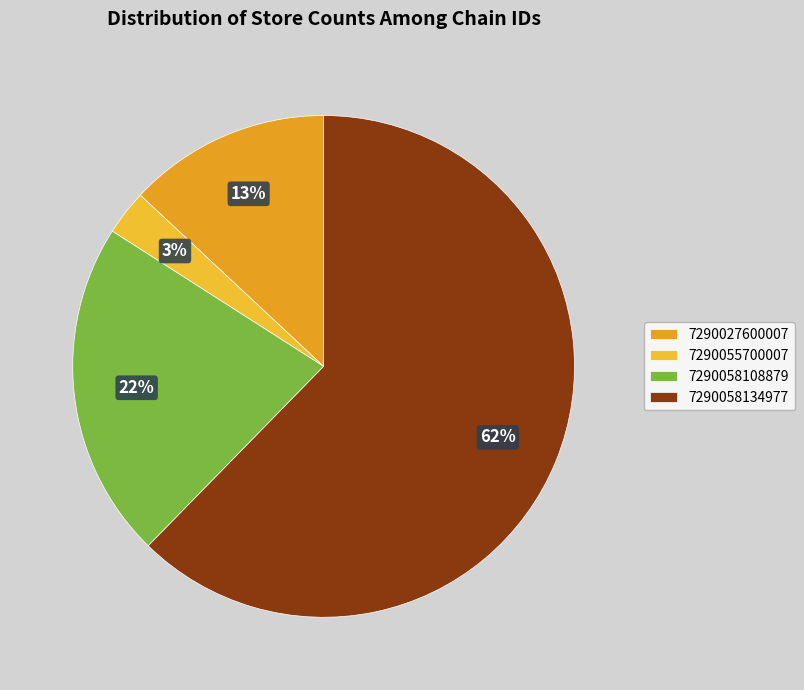

What is the majority slice?

7290058134977